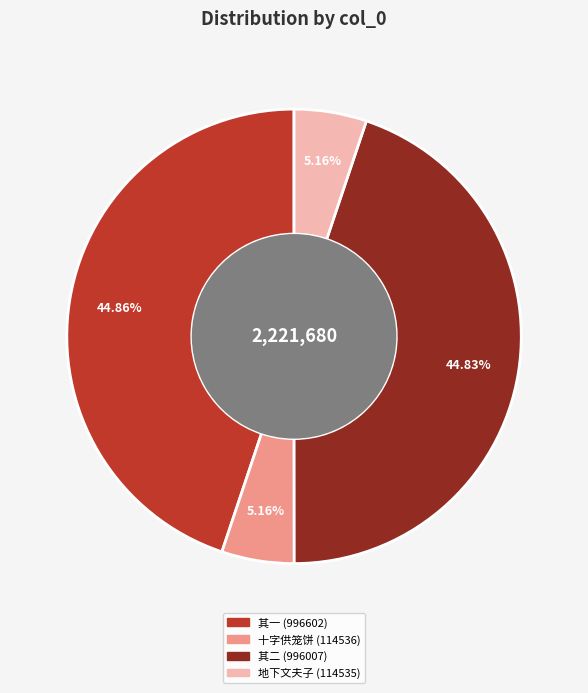

Does any single category account for the majority?

No